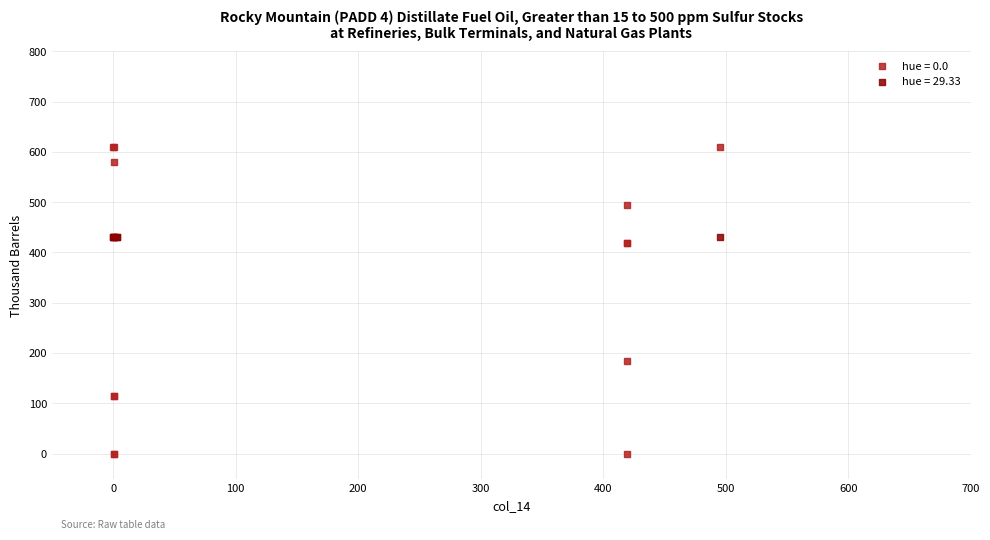

What are all the series names shown in the legend?

hue = 0.0, hue = 29.33